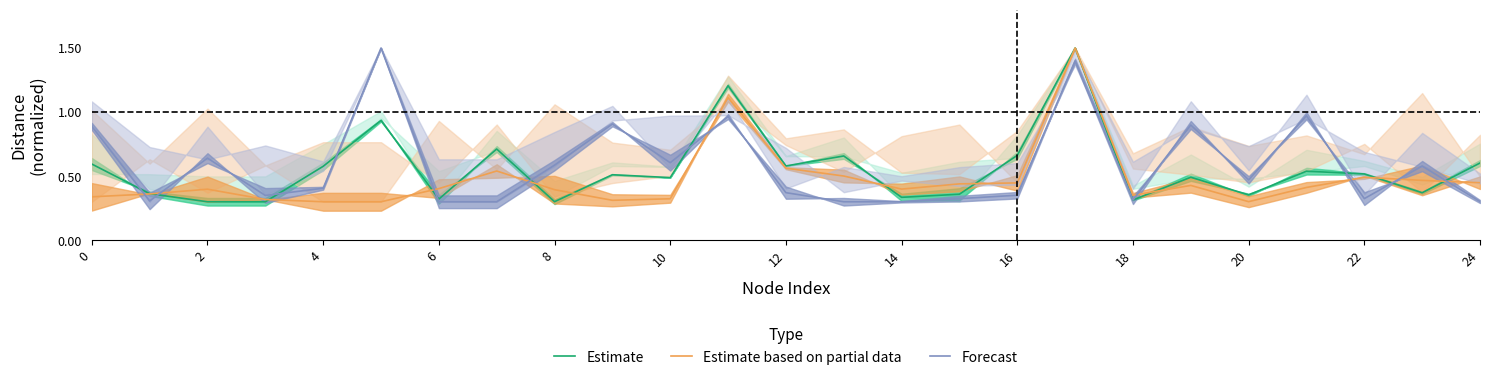

True or false: Estimate based on partial data has a value of 0.3 at 4.

True